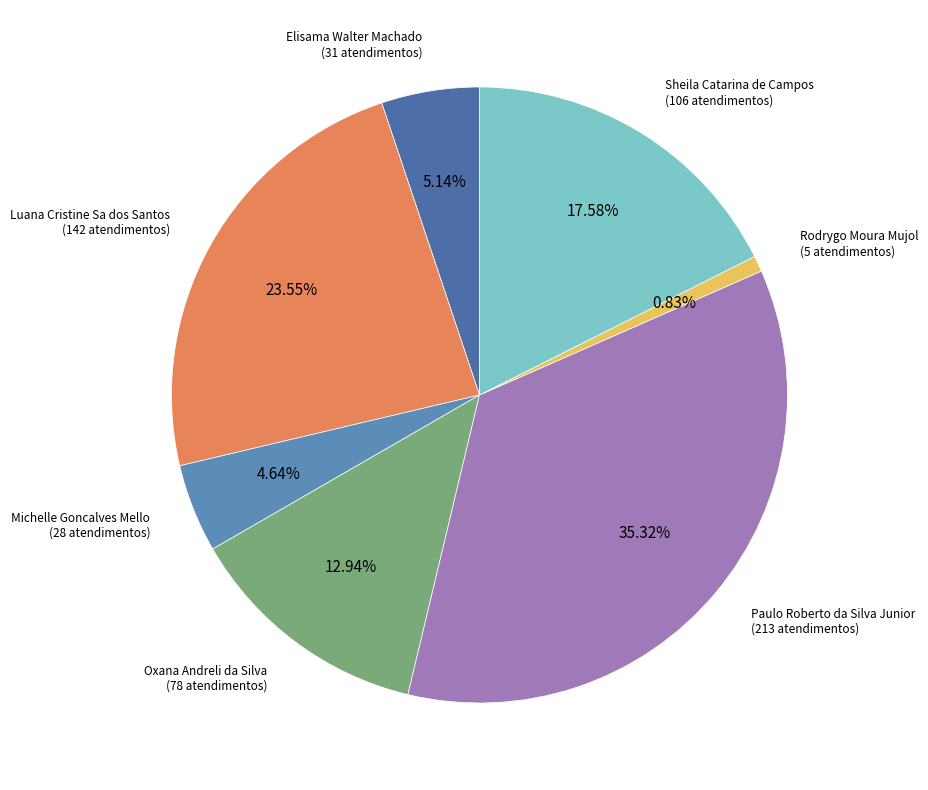

Rank the categories by value from lowest to highest.

Rodrygo Moura Mujol, Michelle Goncalves Mello, Elisama Walter Machado, Oxana Andreli da Silva, Sheila Catarina de Campos, Luana Cristine Sa dos Santos, Paulo Roberto da Silva Junior